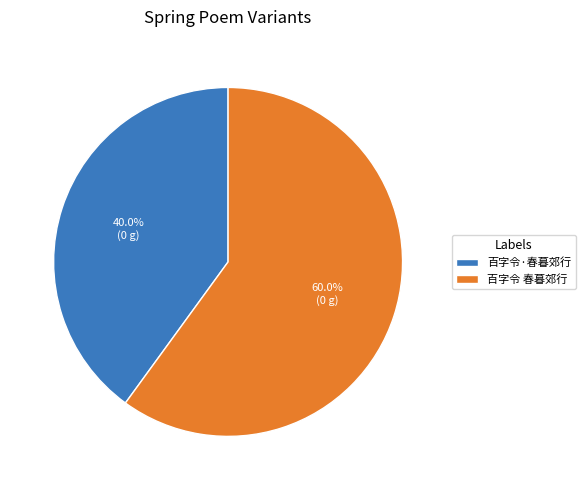

What is the ratio of the value at 百字令·春暮郊行 to the value at 百字令 春暮郊行?

0.7